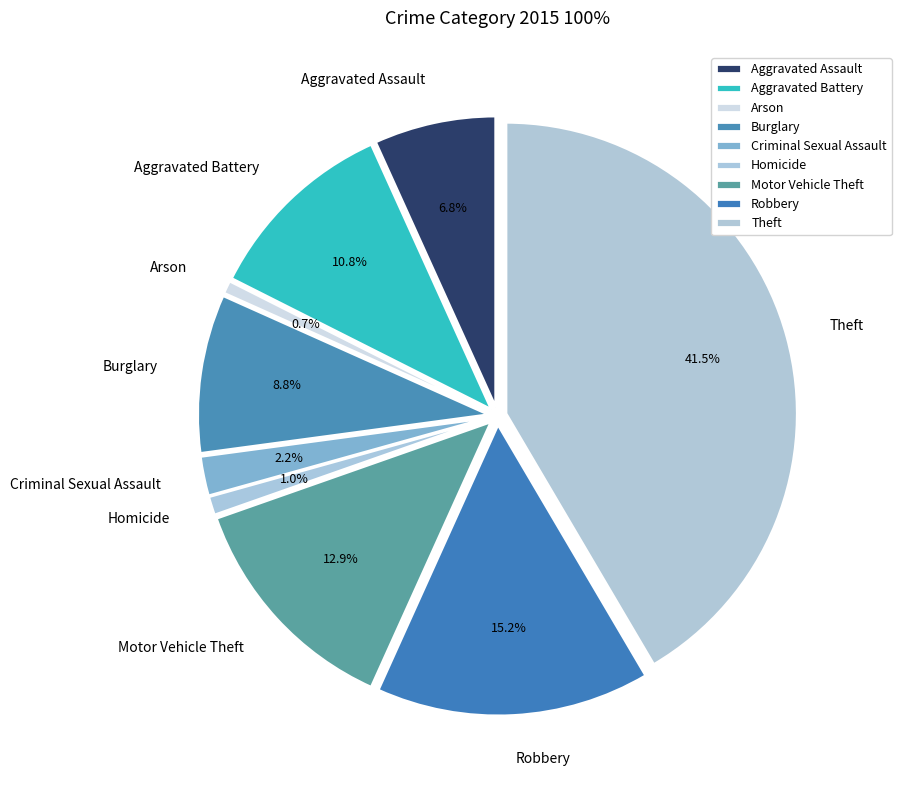

Rank the categories by value from lowest to highest.

Arson, Homicide, Criminal Sexual Assault, Aggravated Assault, Burglary, Aggravated Battery, Motor Vehicle Theft, Robbery, Theft